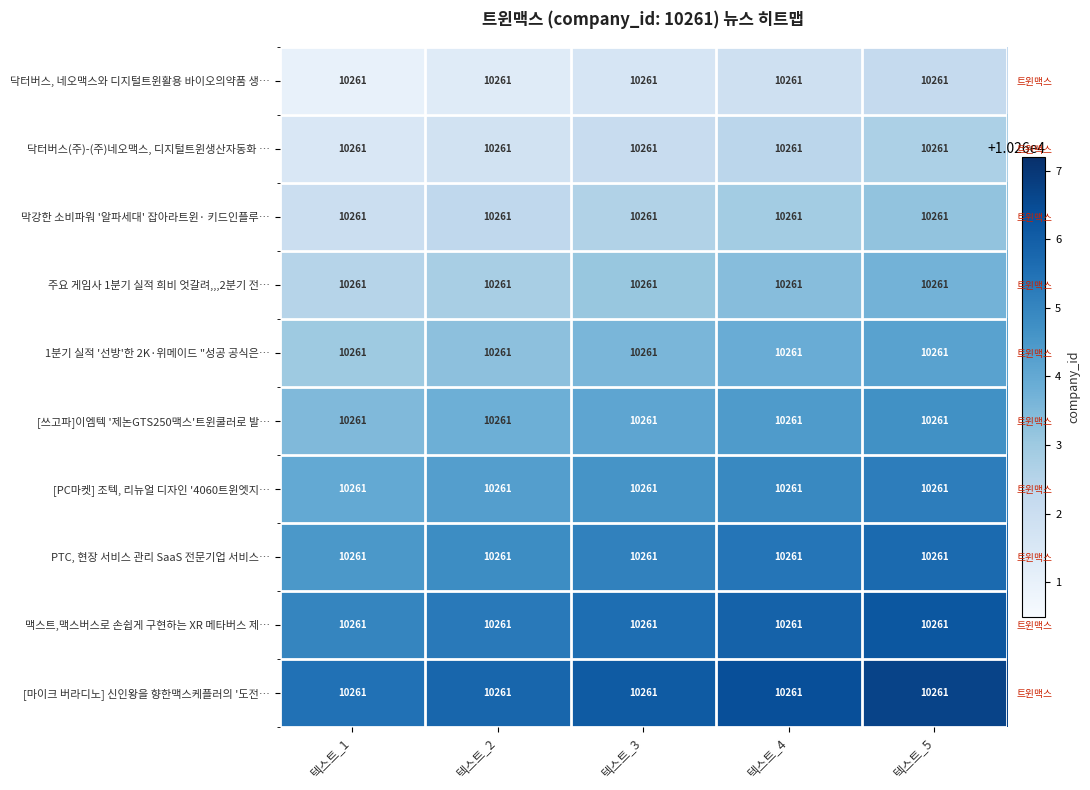

At which label does 막강한 소비파워 '알파세대' 잡아라트윈· 키드인플루… reach its peak?

텍스트_5